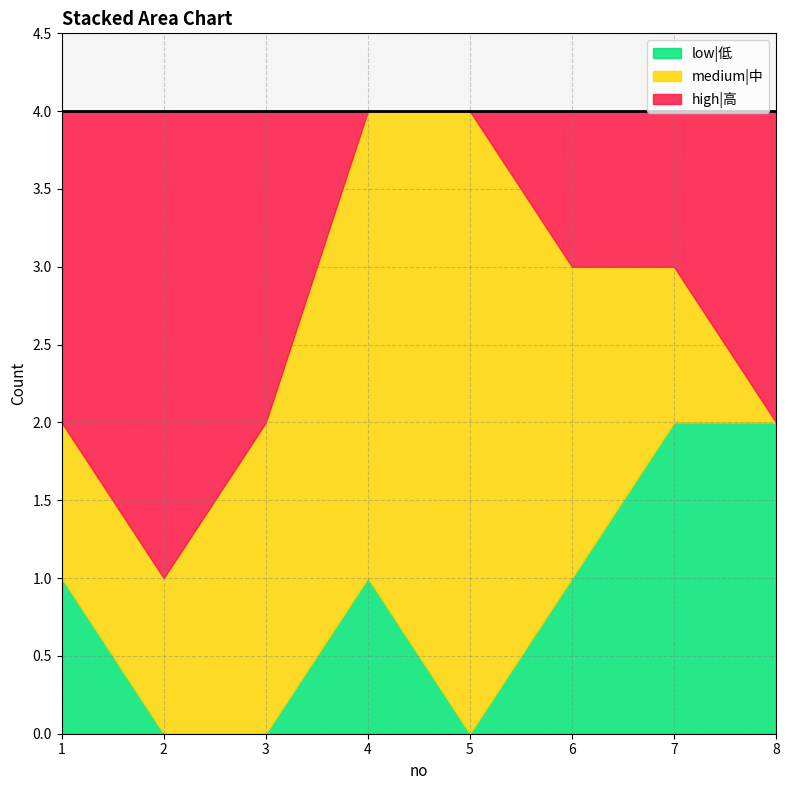

Between 1 and 5, which series saw the biggest shift?

medium|中